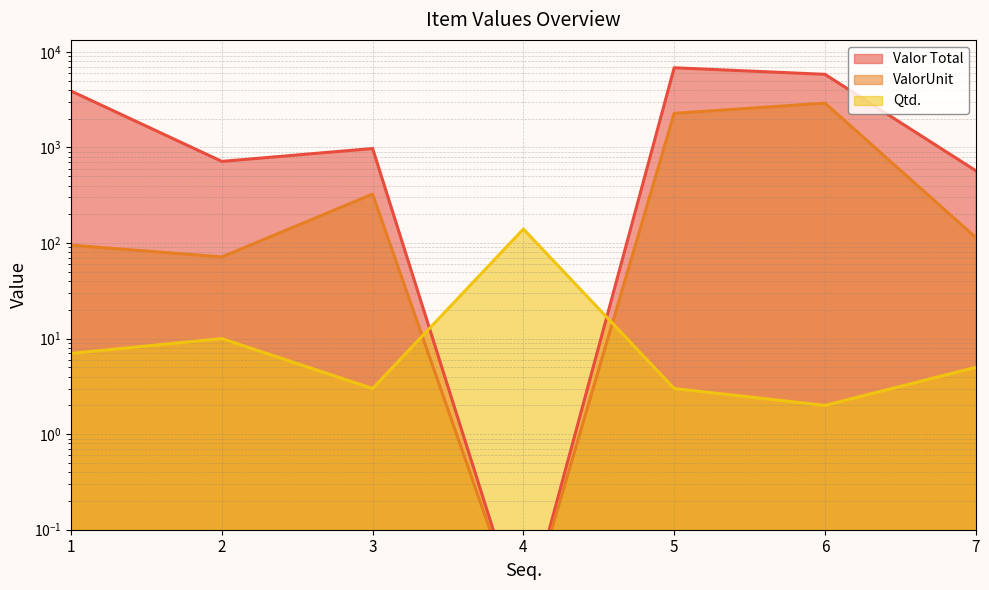

List the series in order of their peak value, lowest first.

Qtd., ValorUnit, Valor Total